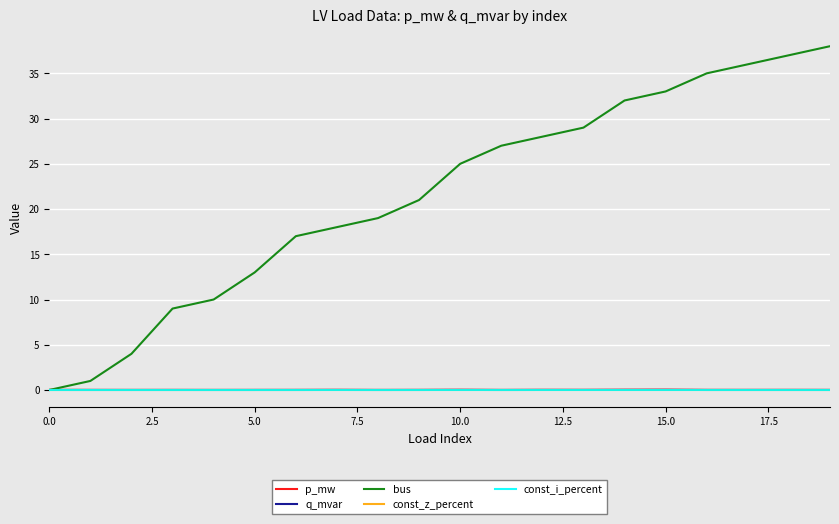

Count the p_mw values in the range 0 to 1.

20